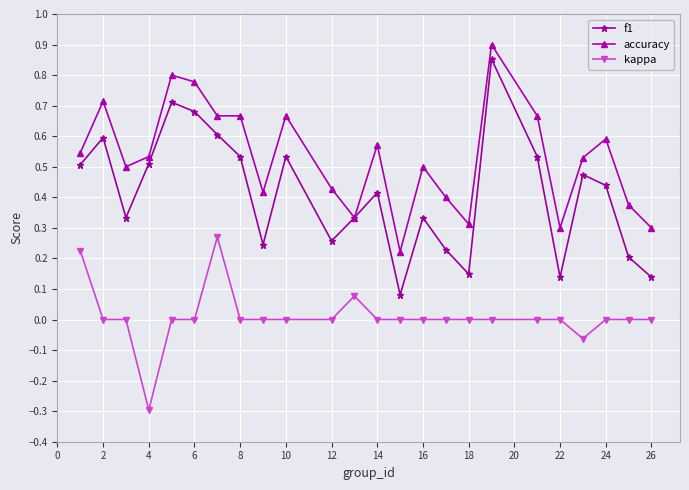

Which series has the largest total across all categories?

accuracy